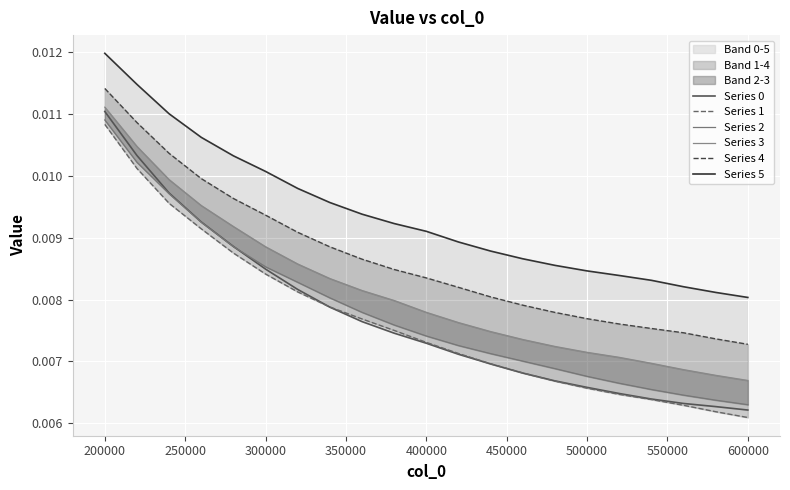

Where is Series 3 nearest to the value 0?

600000